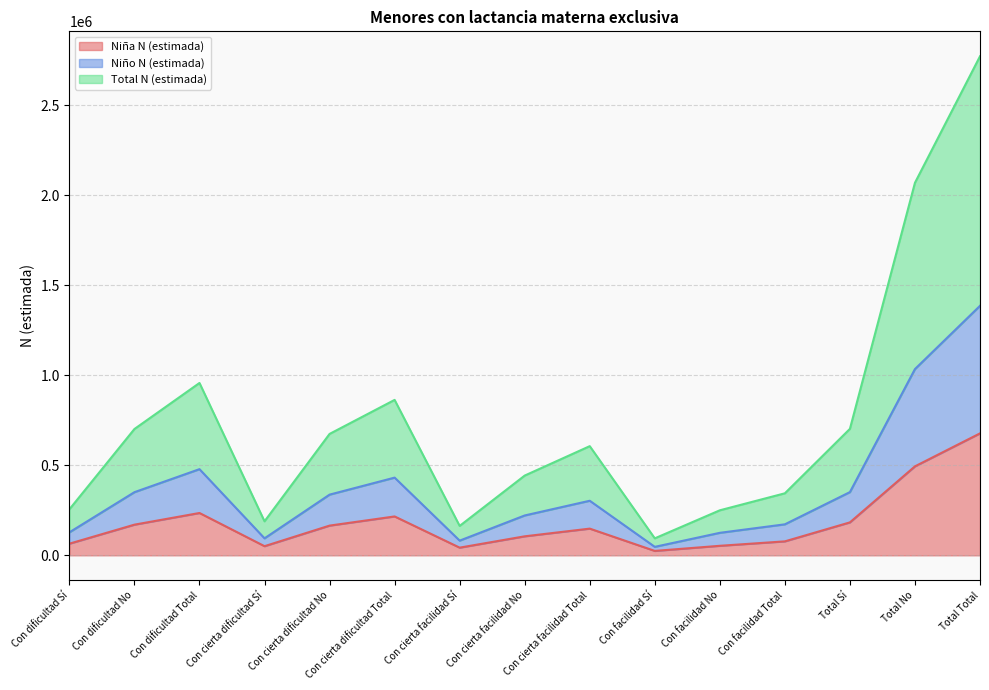

What is the minimum value shown in the chart?

24629